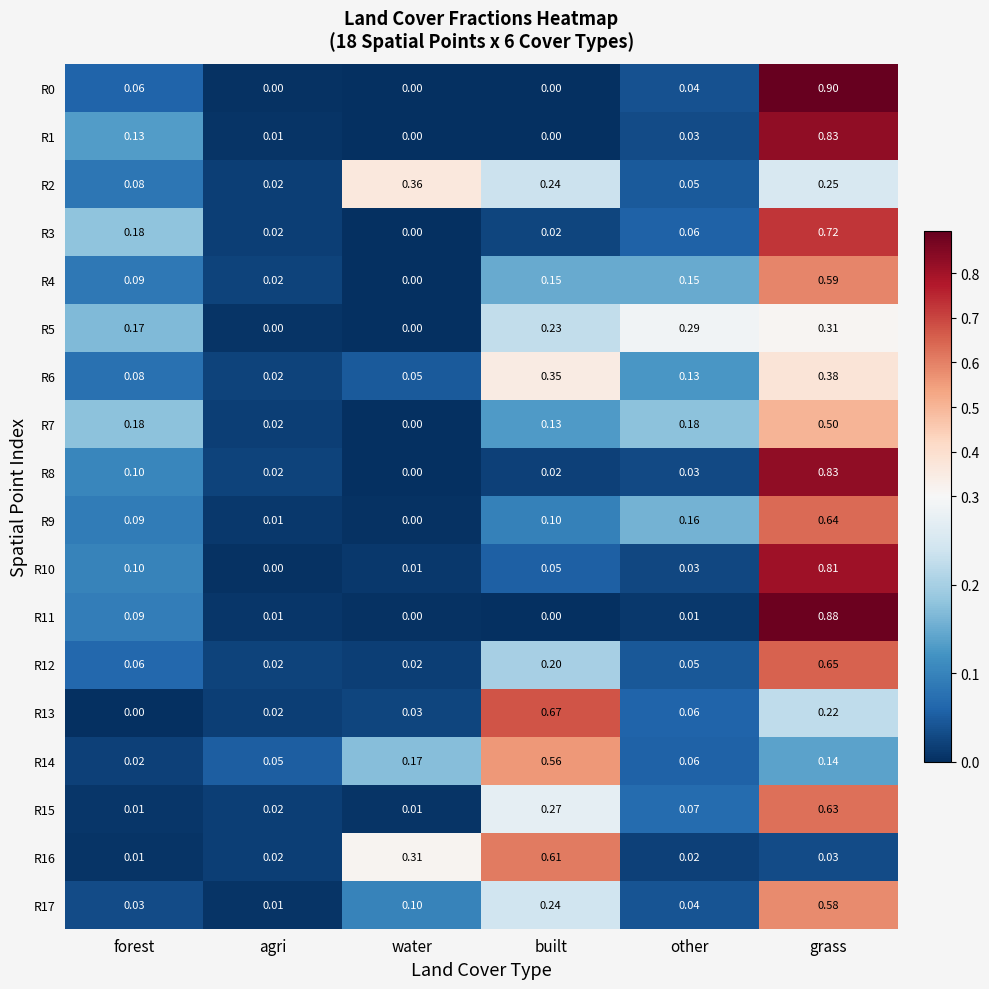

Is the value of R14 at built greater than the value of R15 at agri?

Yes